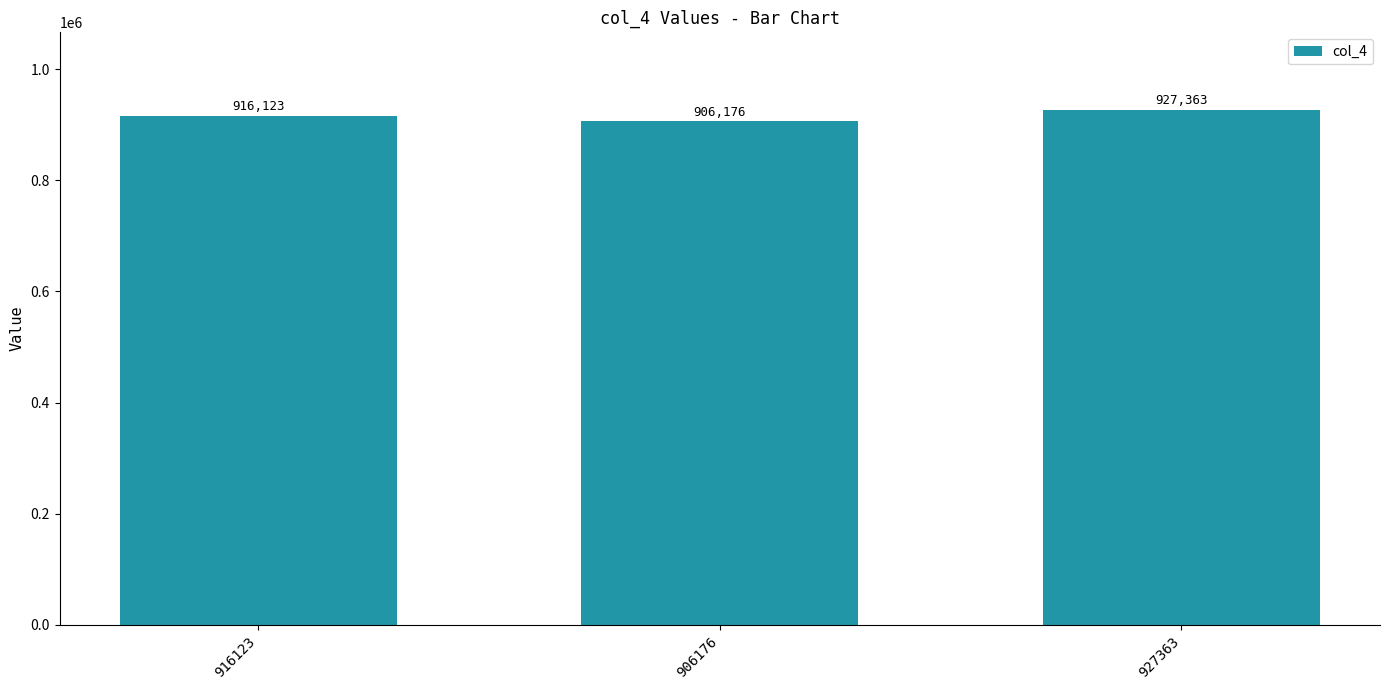

What is the approximate value at 927363, to the nearest 100?

927400